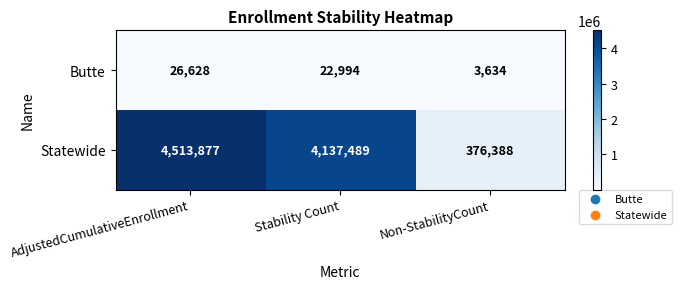

Which series has the largest total across all categories?

Statewide